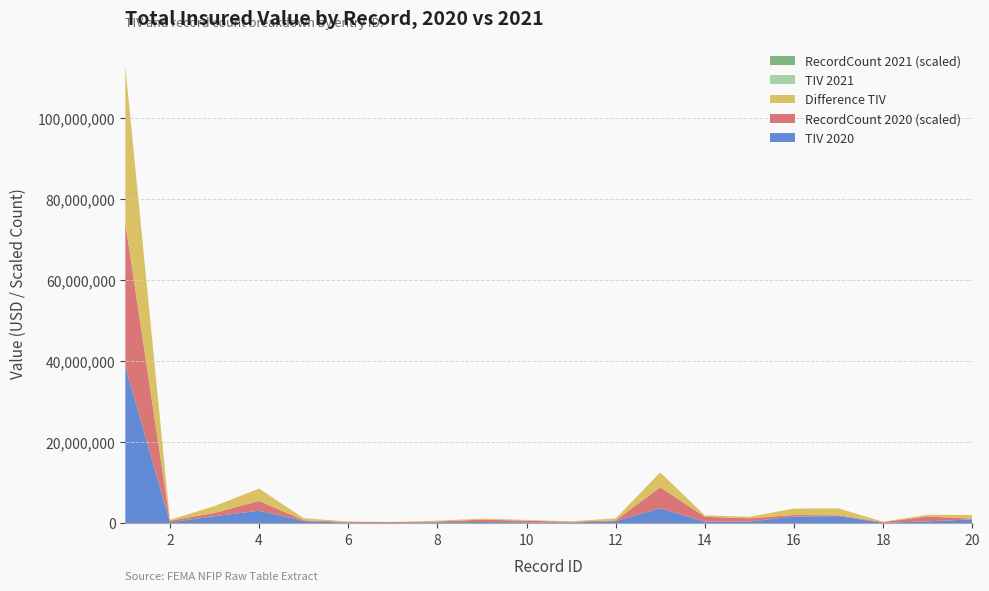

Reading left to right, what are all the values shown in this chart?

TIV2020: 1=38678632	2=198000	3=1696200	4=3060000	5=500000	6=94920	7=40000	8=197135	9=250600	10=185430	11=123000	12=478300	13=3657602	14=349300	15=376393	16=1586350	17=1710759	18=67760	19=423800	20=901000
TIV2021: 1=0	2=0	3=0	4=0	5=0	6=0	7=0	8=0	9=0	10=0	11=0	12=0	13=0	14=0	15=0	16=0	17=0	18=0	19=0	20=0
RecordCount2020: 1=177	2=2	3=4	4=12	5=1	6=1	7=1	8=1	9=3	10=2	11=1	12=1	13=26	14=6	15=4	16=2	17=1	18=1	19=6	20=1
RecordCount2021: 1=0	2=0	3=0	4=0	5=0	6=0	7=0	8=0	9=0	10=0	11=0	12=0	13=0	14=0	15=0	16=0	17=0	18=0	19=0	20=0
DifferenceTIV: 1=38678632	2=198000	3=1696200	4=3060000	5=500000	6=94920	7=40000	8=197135	9=250600	10=185430	11=123000	12=478300	13=3657602	14=349300	15=376393	16=1586350	17=1710759	18=67760	19=423800	20=901000